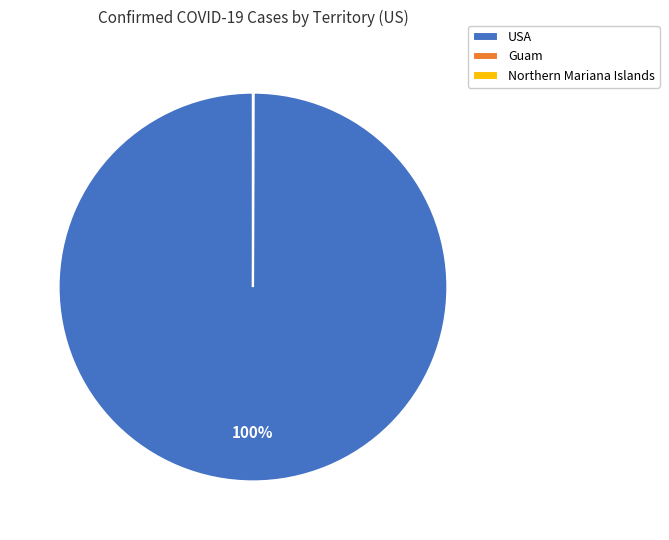

Does any single category account for the majority?

Yes